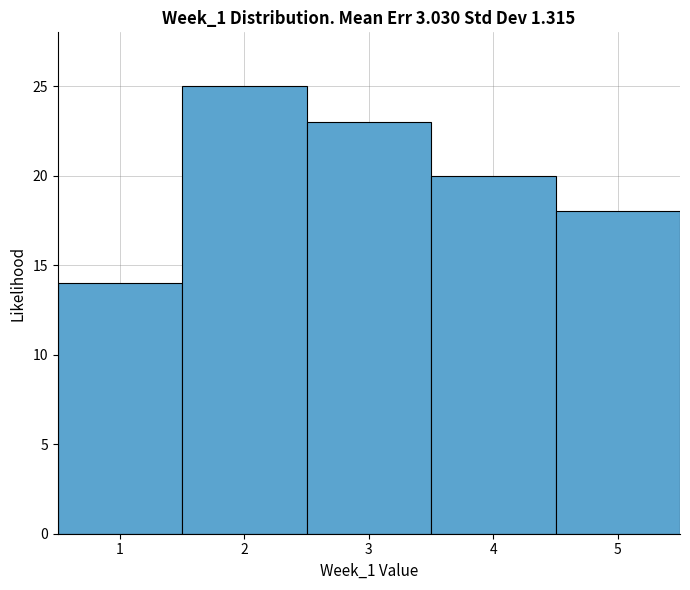

Reading left to right, transcribe this chart: for each bar, give the range it covers on the x-axis and its height. The values are not printed on the chart, so give them approximately, as read against the axis.

0.5 to 1.5: 14
1.5 to 2.5: 25
2.5 to 3.5: 23
3.5 to 4.5: 20
4.5 to 5.5: 18